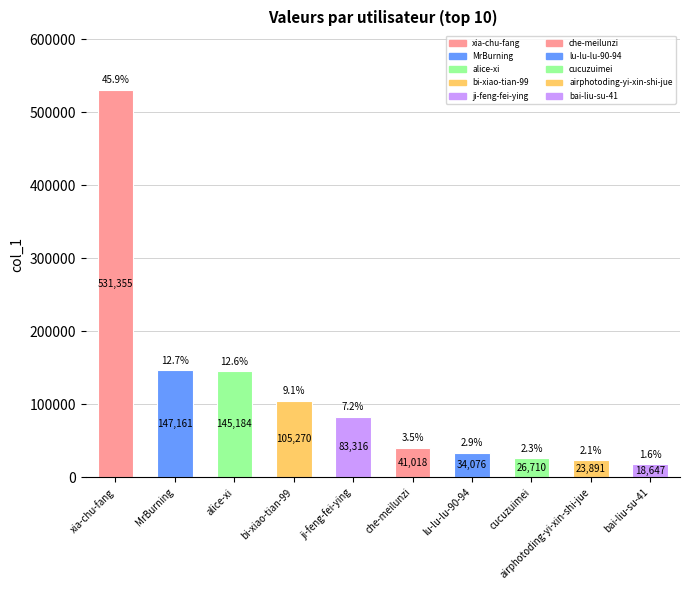

What is the difference between the second highest and minimum values?

128514